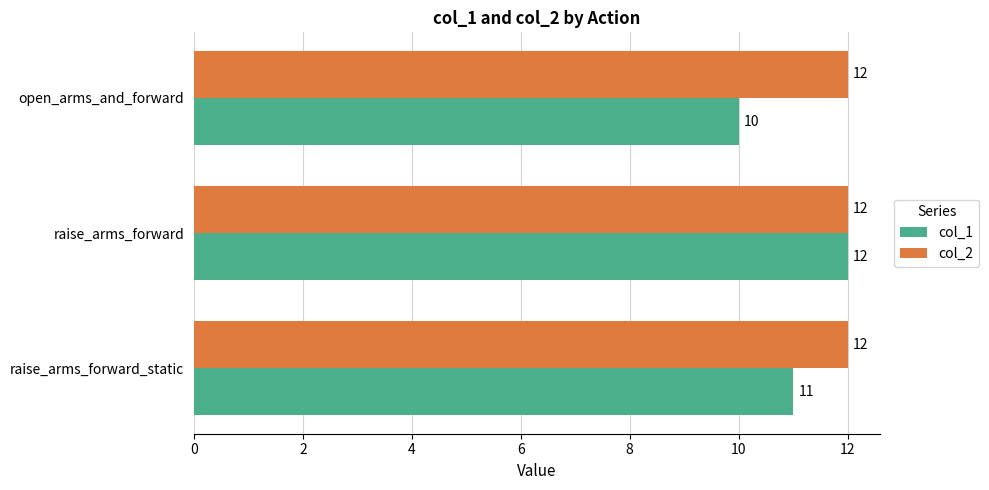

Which category has the lowest value across all series?

open_arms_and_forward